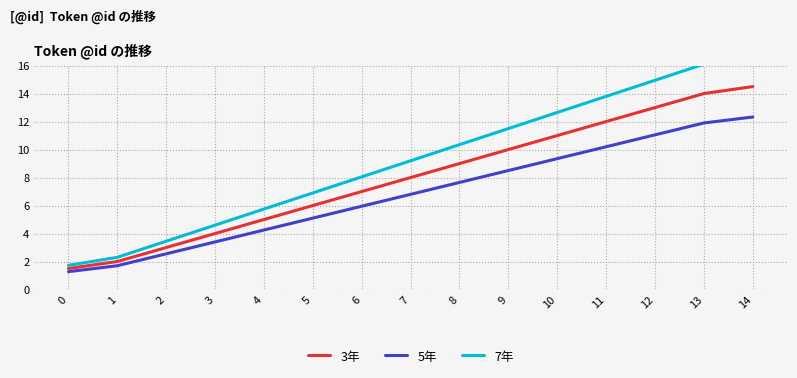

The 3年 series shows 3.6 at 5. True or false?

False